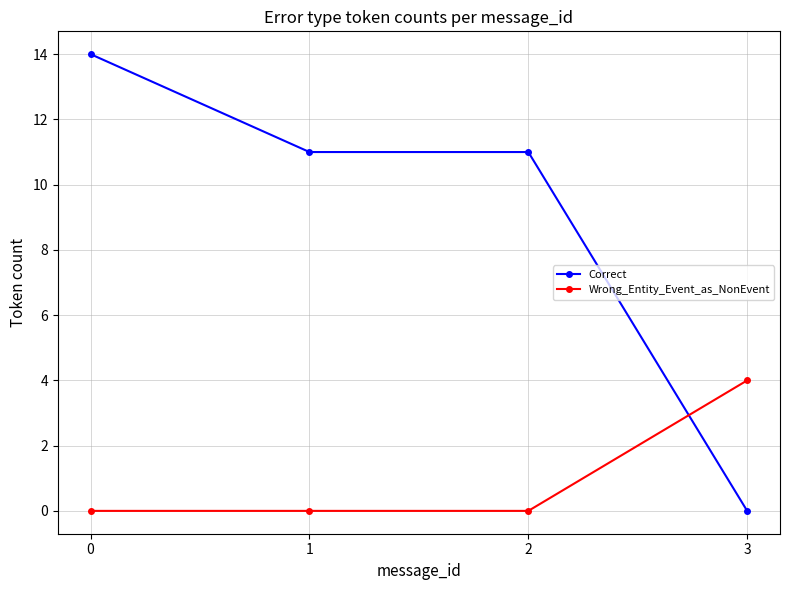

Rank the series at 1 from lowest to highest value.

Wrong_Entity_Event_as_NonEvent, Correct